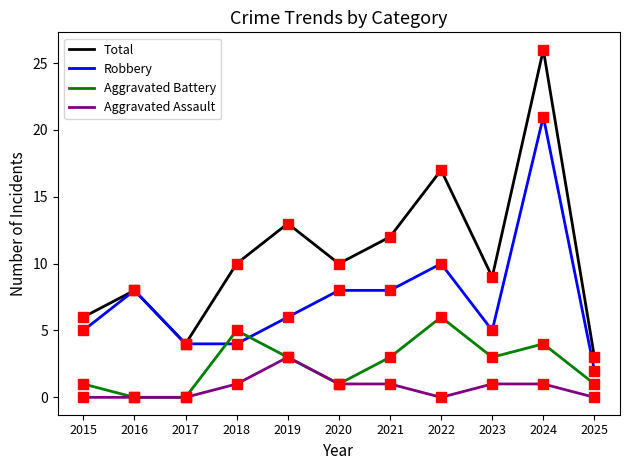

Which category has the highest value in the Robbery series?

2024